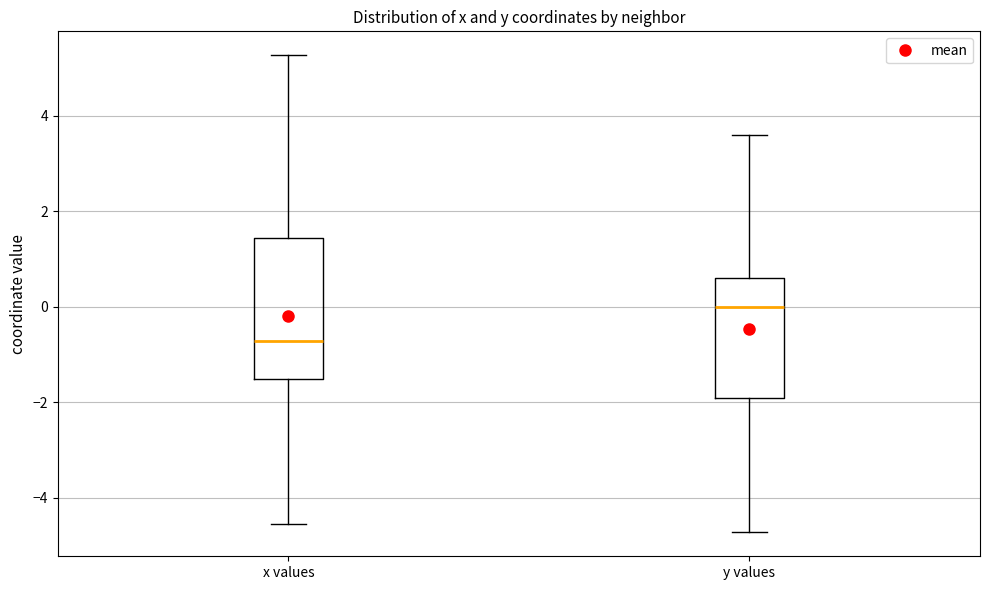

Comparing the boxes themselves (not the whiskers), which one is the tallest?

x values